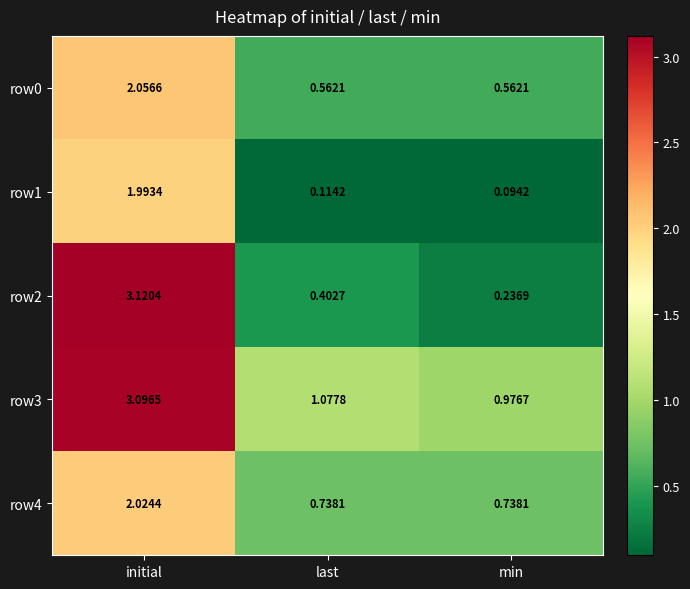

At which category does the chart reach its minimum across all series?

min